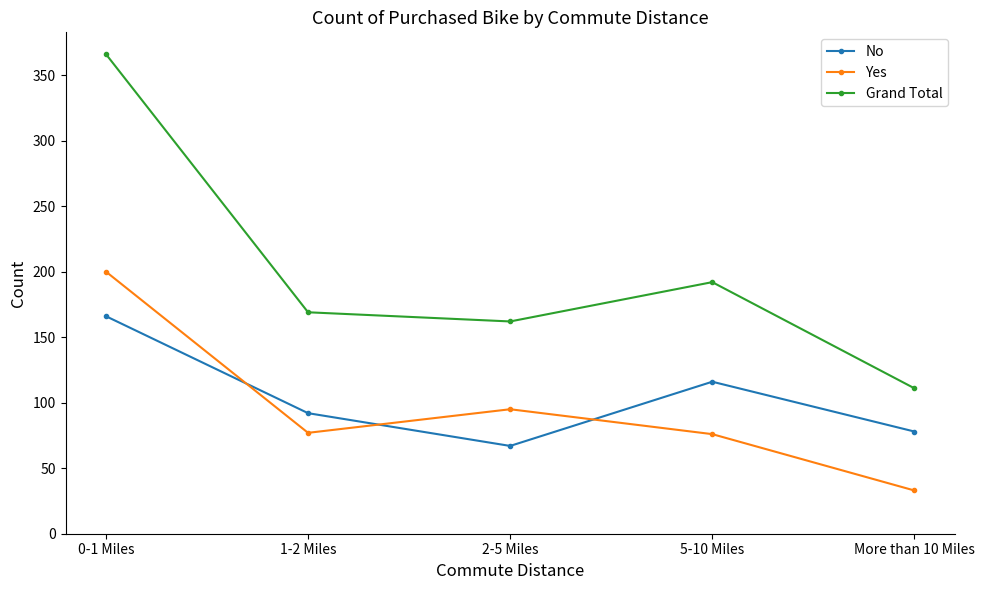

At which category does Yes reach its first local peak?

2-5 Miles